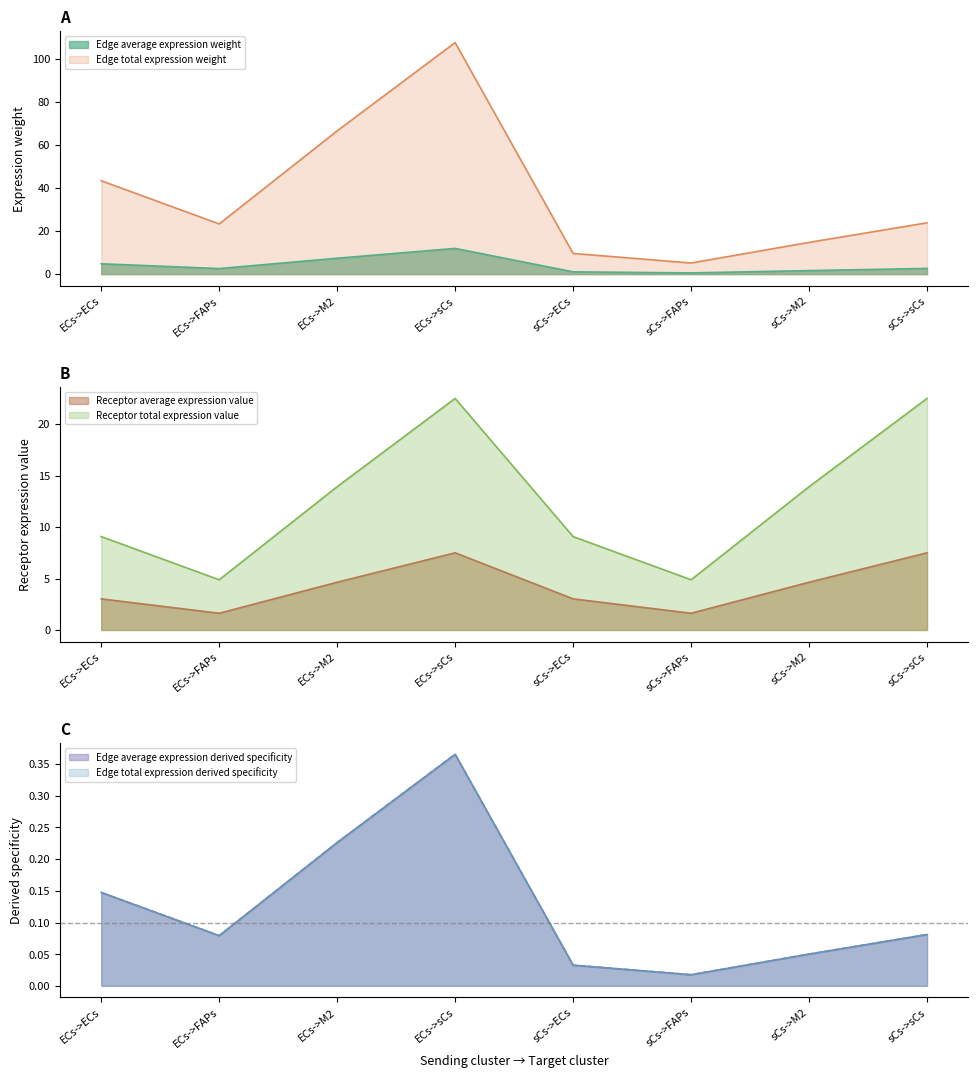

What value does the Edge average expression weight series have at sCs->sCs?

2.6